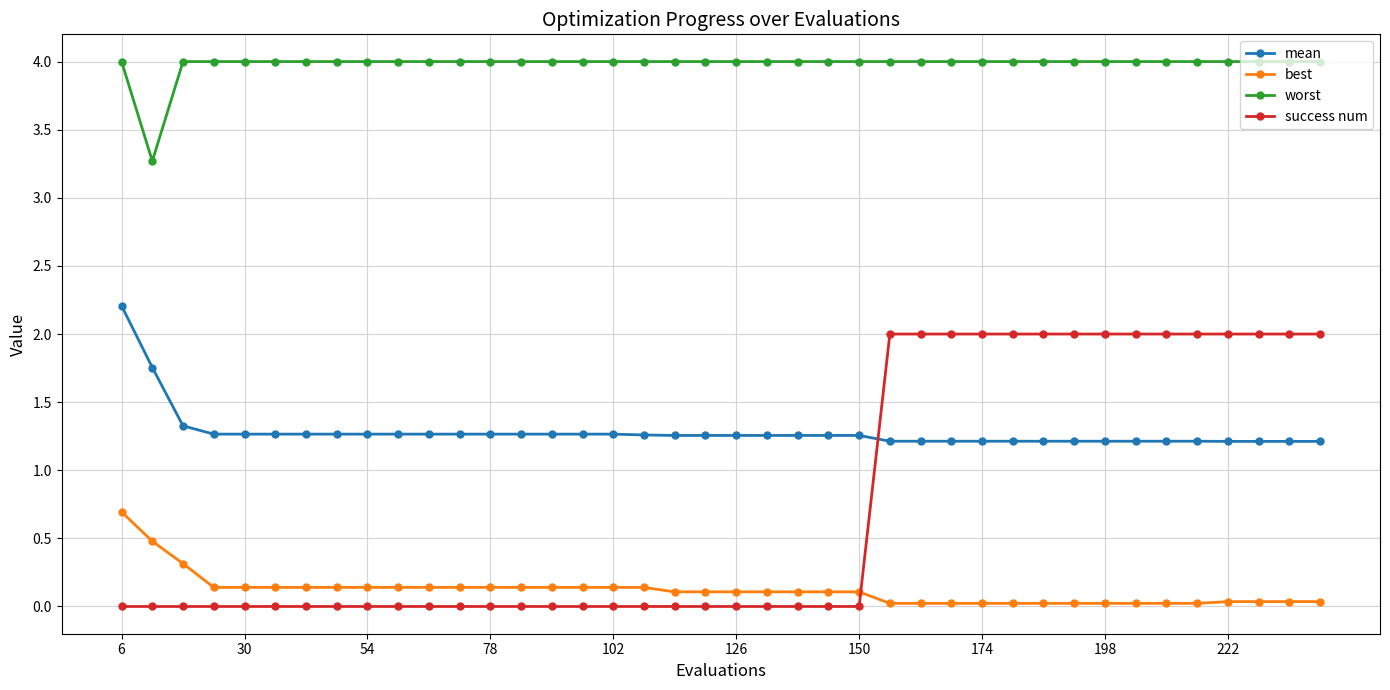

Which series has the largest range (max minus min)?

success num